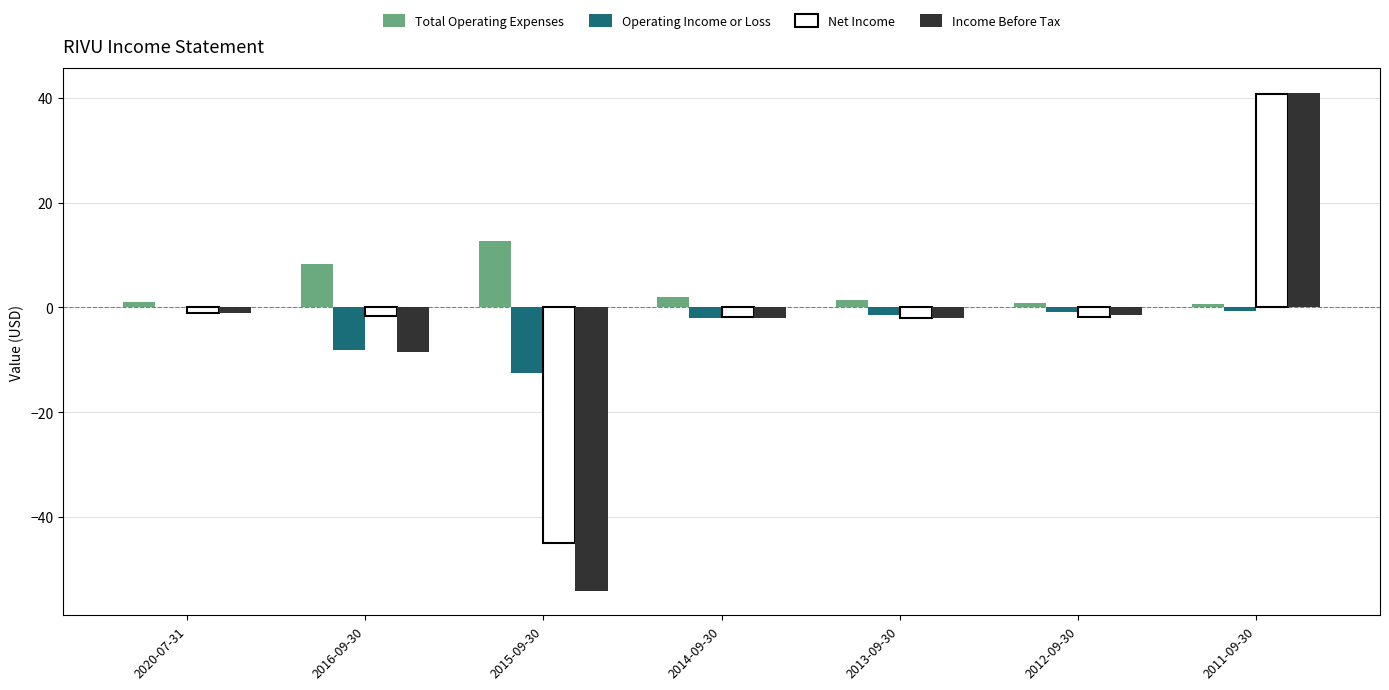

What is the total value across all series at 2020-07-31?

-1.1